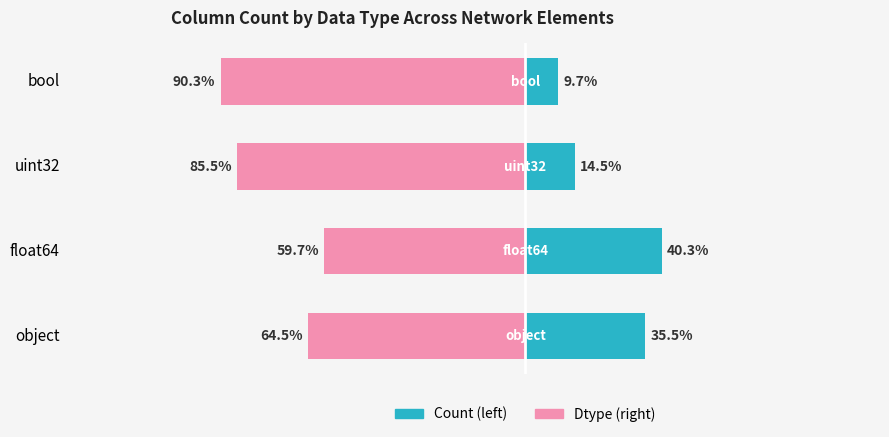

Rank the series by their average value, from lowest to highest.

Dtype (right), Count (left)